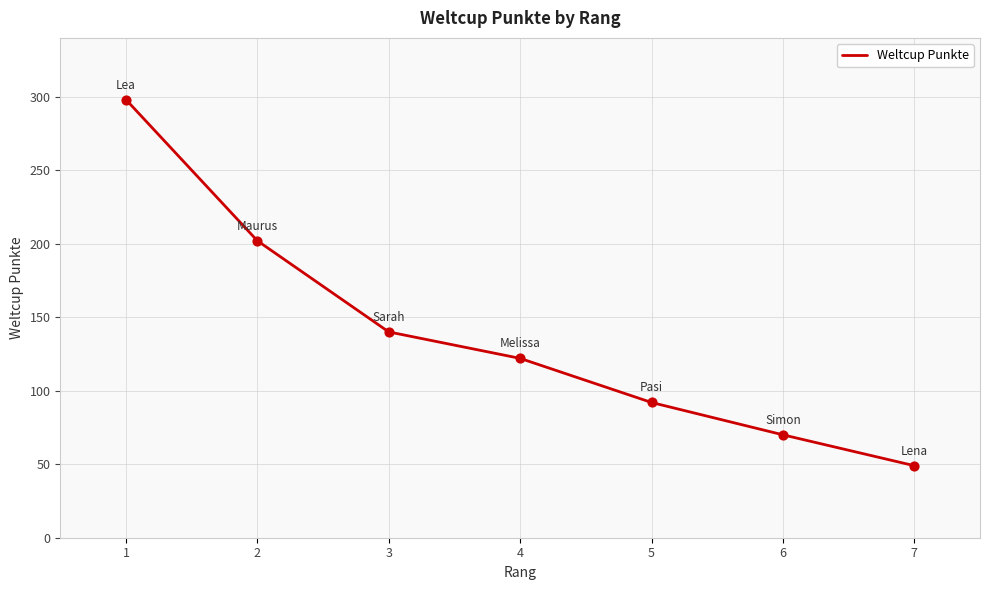

What is the ratio of the value at 7 to the value at 6?

0.7